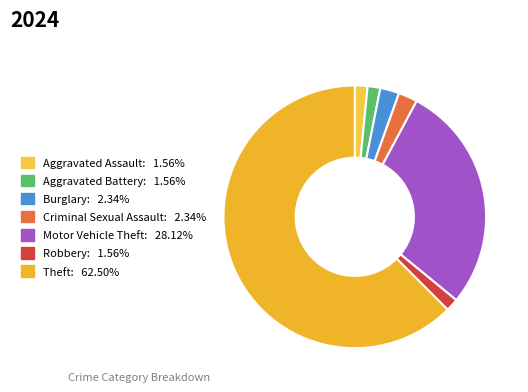

What is the largest slice in the pie chart?

Theft